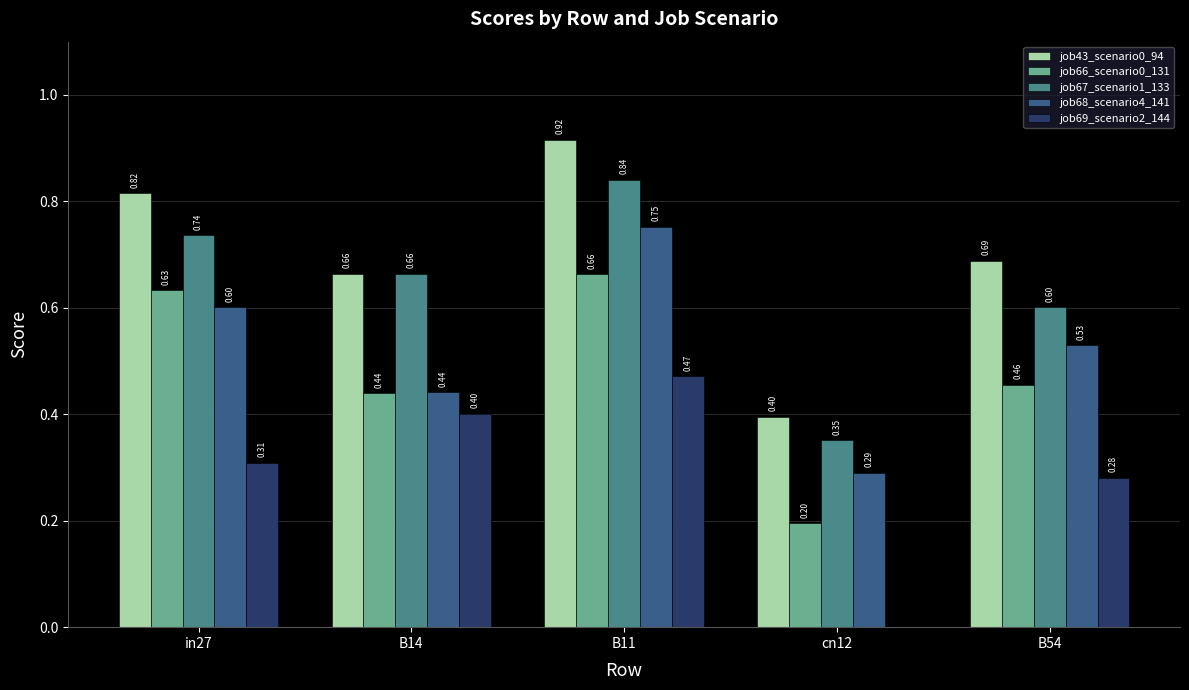

Which label corresponds to the largest value in the chart?

B11